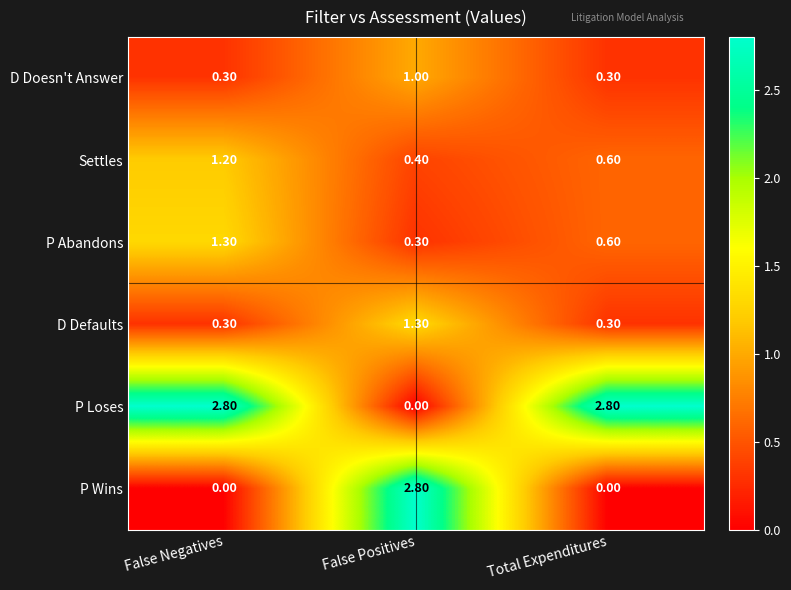

Is the value of D Doesn't Answer at False Positives greater than the value of P Loses at False Negatives?

No